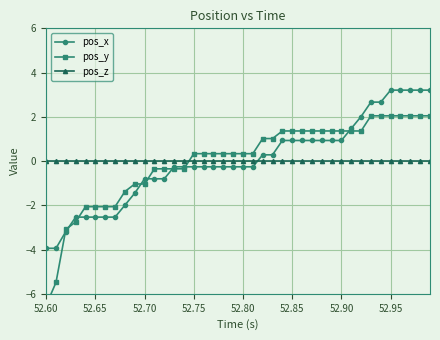

Which series ends up on top after the final intersection of pos_z and pos_x?

pos_x